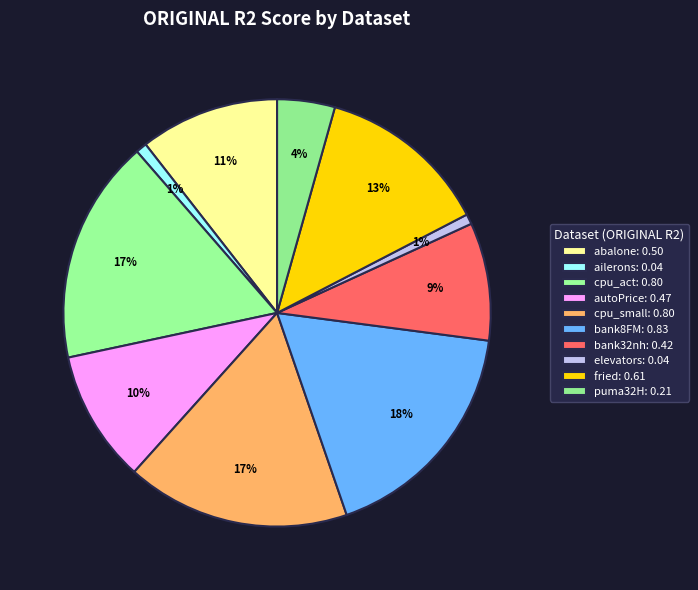

Which slice is the largest?

bank8FM